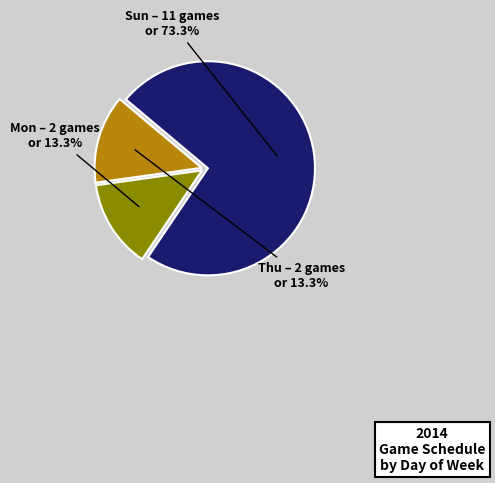

Approximately how many times larger is the value at Thu compared to Mon?

1.0